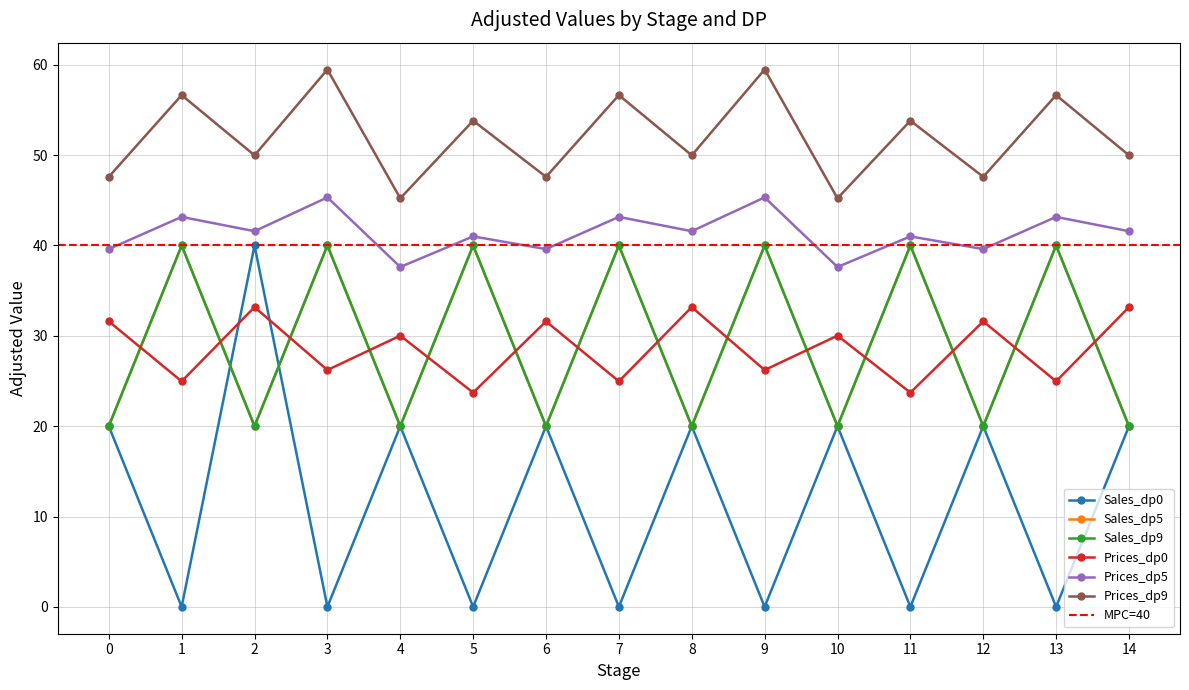

Count the number of data series in this chart.

6